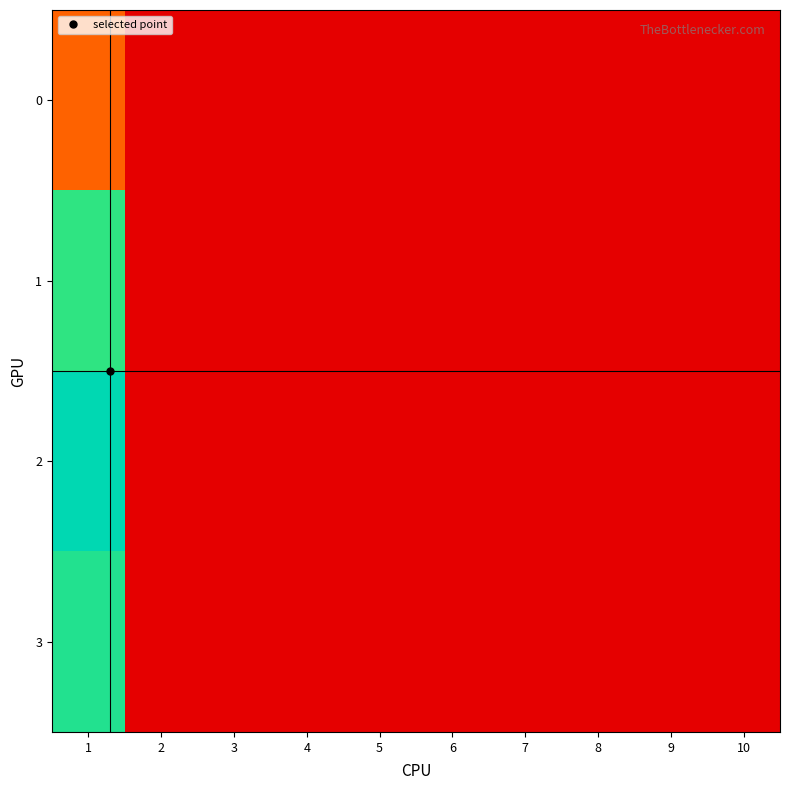

What is the difference between the highest and lowest values at 1?

107